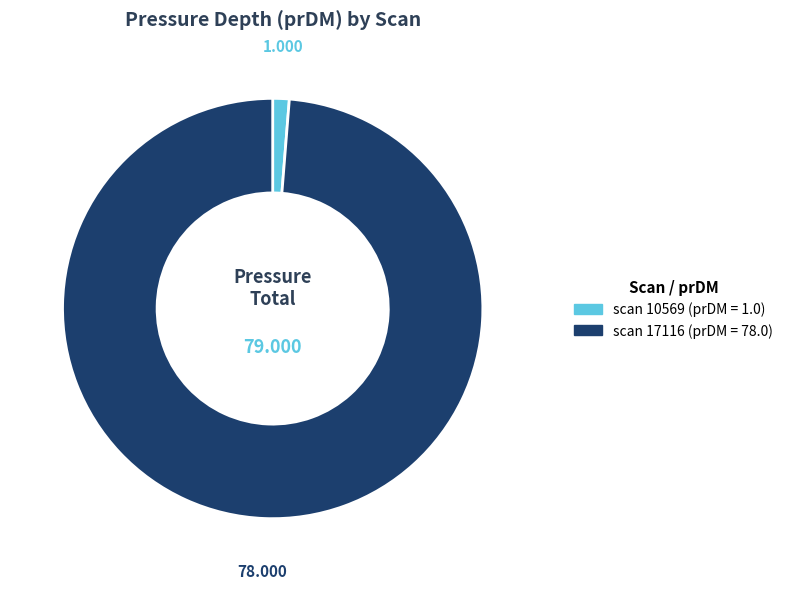

Is there any slice that represents more than half of the pie?

Yes